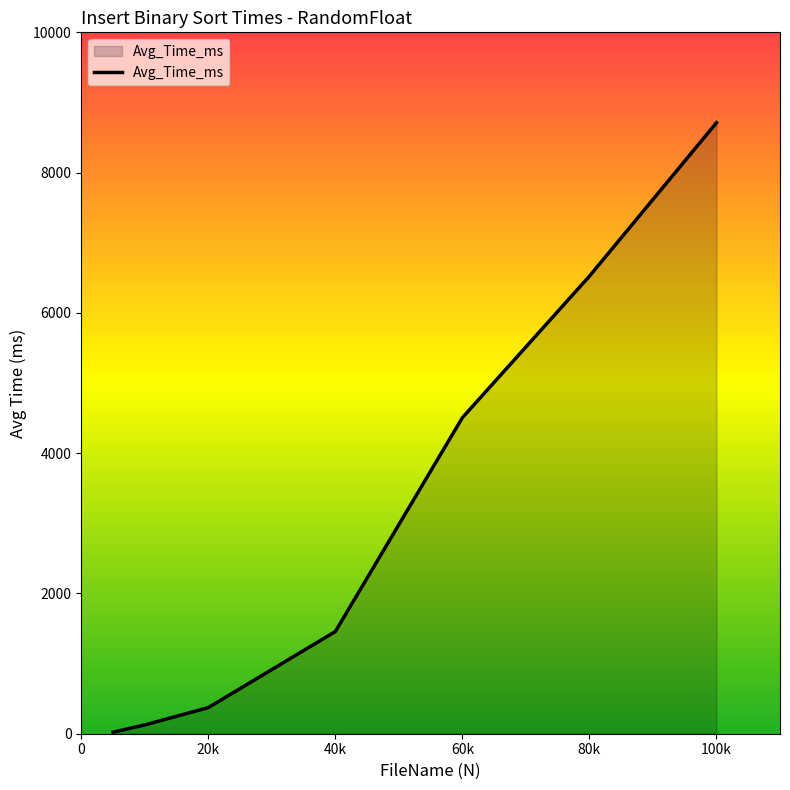

True or false: there are more than 0 points higher than both neighbors.

False